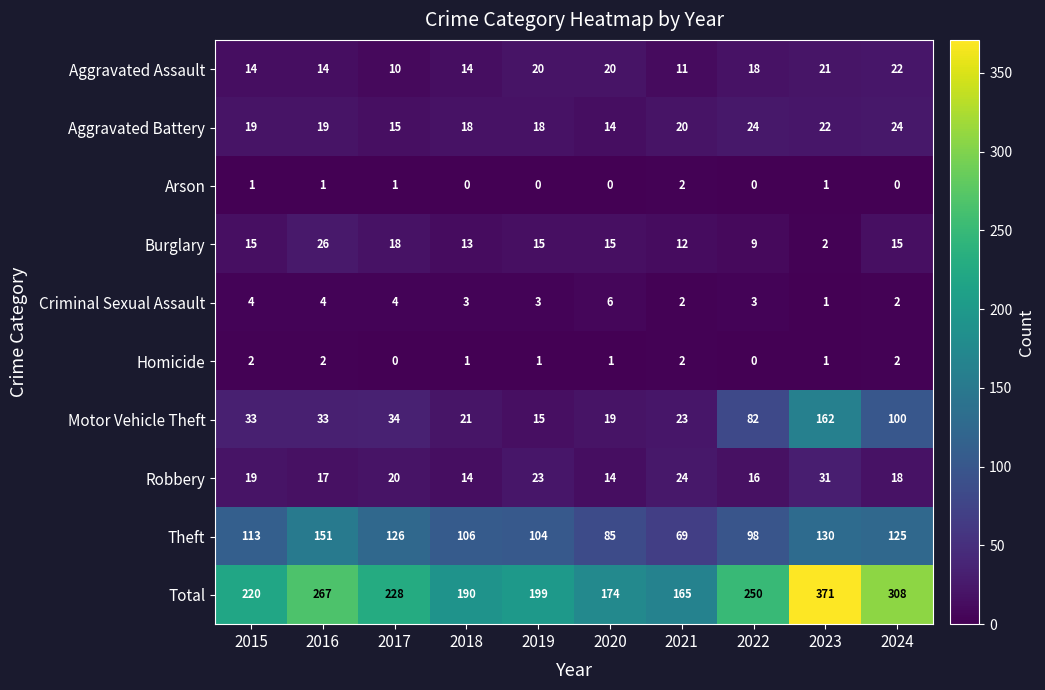

At which category is the sum across all series the highest?

2023